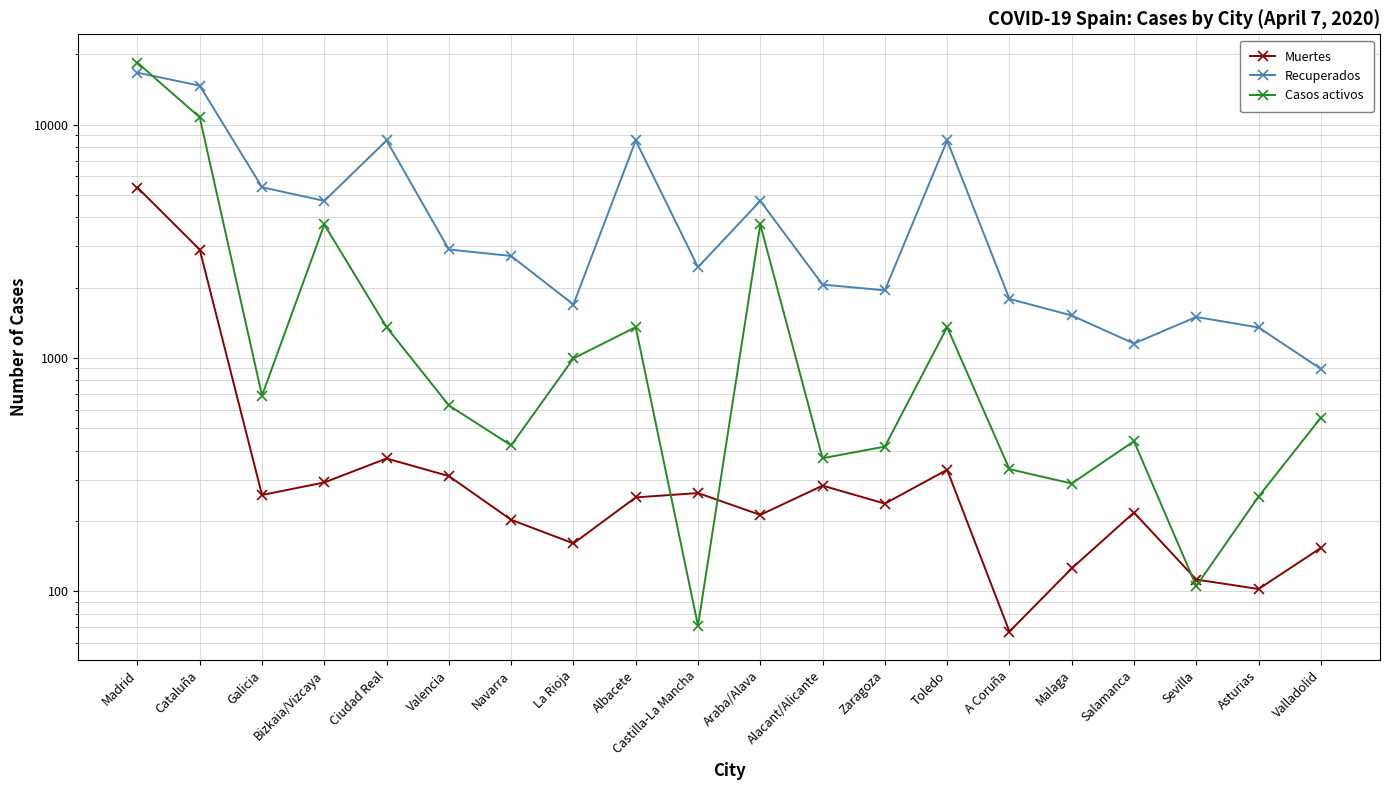

At which label does Muertes reach its minimum?

A Coruña